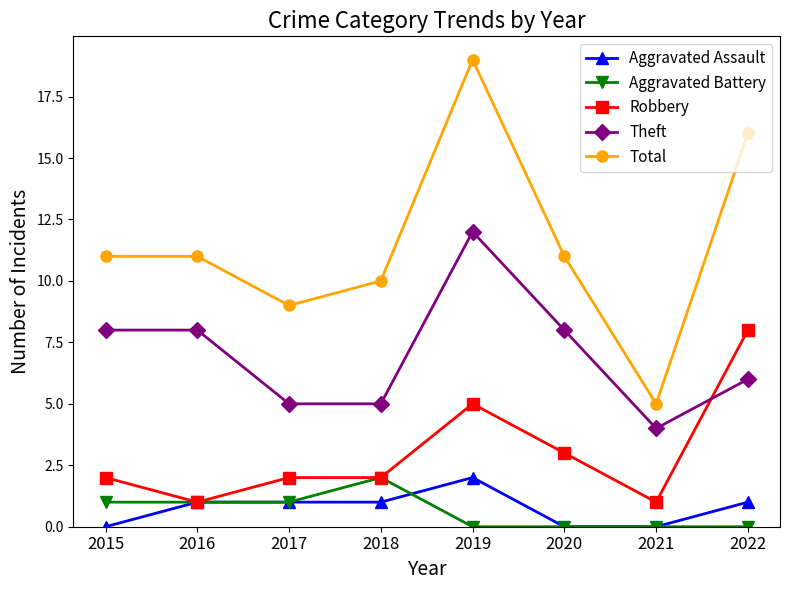

What is the difference between the maximum and minimum values in the Robbery series?

7